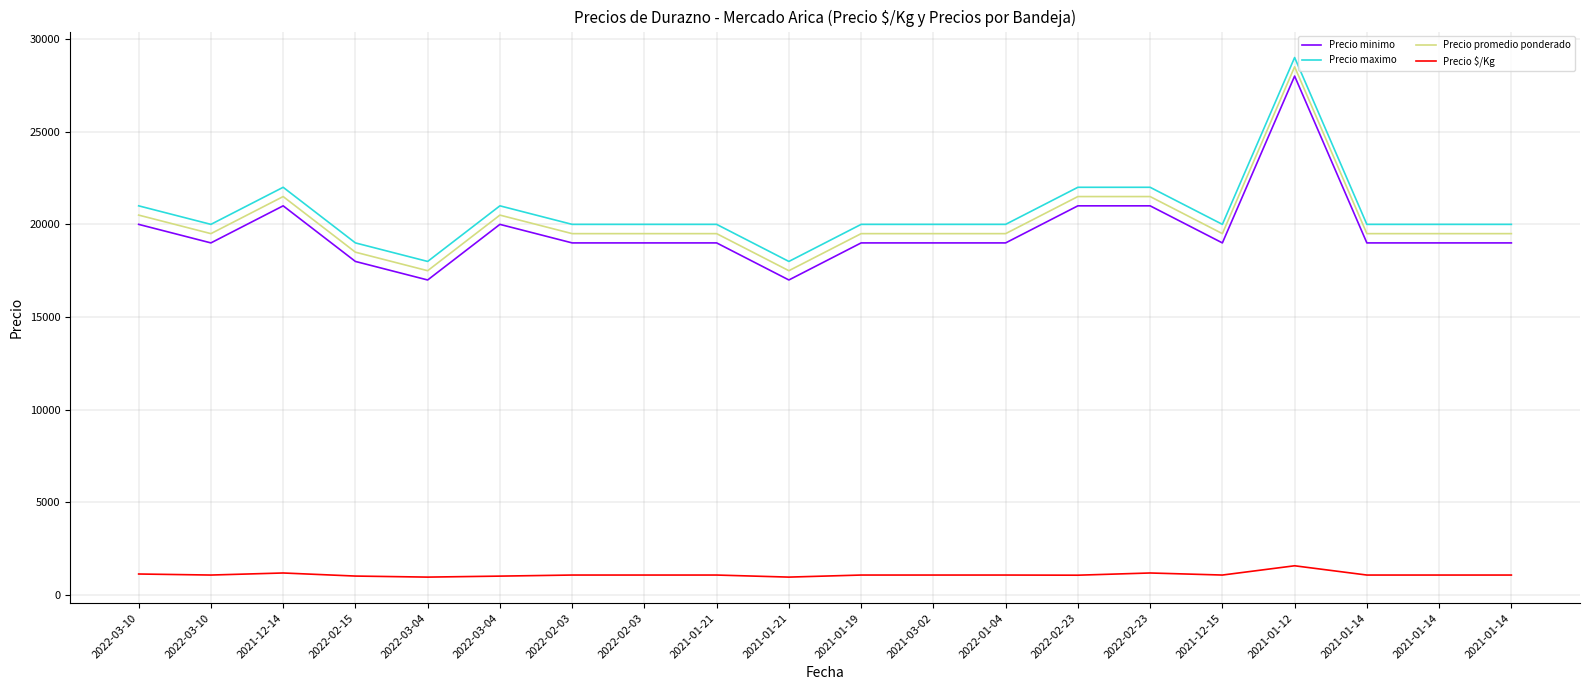

Reading left to right, extract all data points from this chart.

Precio minimo: 2022-03-10=20000	2022-03-10=19000	2021-12-14=21000	2022-02-15=18000	2022-03-04=17000	2022-03-04=20000	2022-02-03=19000	2022-02-03=19000	2021-01-21=19000	2021-01-21=17000	2021-01-19=19000	2021-03-02=19000	2022-01-04=19000	2022-02-23=21000	2022-02-23=21000	2021-12-15=19000	2021-01-12=28000	2021-01-14=19000	2021-01-14=19000	2021-01-14=19000
Precio maximo: 2022-03-10=21000	2022-03-10=20000	2021-12-14=22000	2022-02-15=19000	2022-03-04=18000	2022-03-04=21000	2022-02-03=20000	2022-02-03=20000	2021-01-21=20000	2021-01-21=18000	2021-01-19=20000	2021-03-02=20000	2022-01-04=20000	2022-02-23=22000	2022-02-23=22000	2021-12-15=20000	2021-01-12=29000	2021-01-14=20000	2021-01-14=20000	2021-01-14=20000
Precio promedio ponderado: 2022-03-10=20500	2022-03-10=19500	2021-12-14=21500	2022-02-15=18500	2022-03-04=17500	2022-03-04=20500	2022-02-03=19500	2022-02-03=19500	2021-01-21=19500	2021-01-21=17500	2021-01-19=19500	2021-03-02=19500	2022-01-04=19500	2022-02-23=21500	2022-02-23=21500	2021-12-15=19500	2021-01-12=28500	2021-01-14=19500	2021-01-14=19500	2021-01-14=19500
Precio $/Kg: 2022-03-10=1139	2022-03-10=1083	2021-12-14=1194	2022-02-15=1028	2022-03-04=972	2022-03-04=1025	2022-02-03=1083	2022-02-03=1083	2021-01-21=1083	2021-01-21=972	2021-01-19=1083	2021-03-02=1083	2022-01-04=1083	2022-02-23=1075	2022-02-23=1194	2021-12-15=1083	2021-01-12=1583	2021-01-14=1083	2021-01-14=1083	2021-01-14=1083